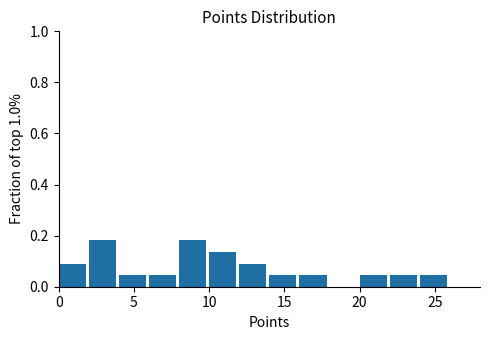

What is the height of the bar covering 14 to 16 on the x-axis? The values are not printed on the chart, so give them approximately, as read against the axis.

0.04